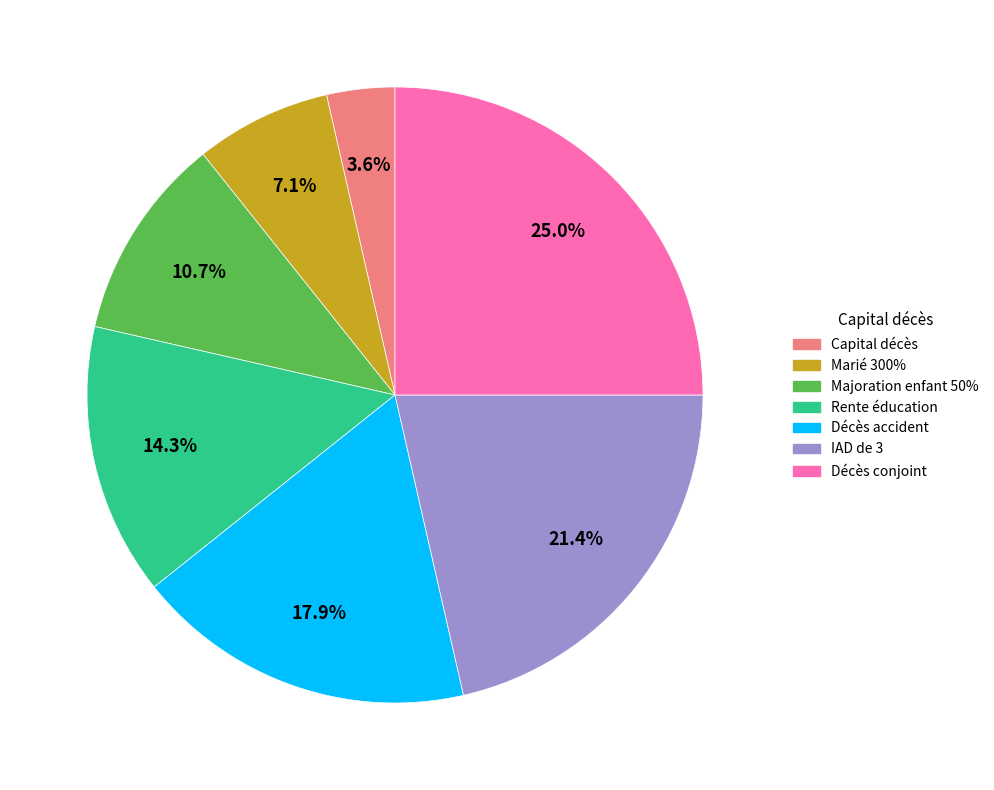

Count the number of slices in the pie.

7